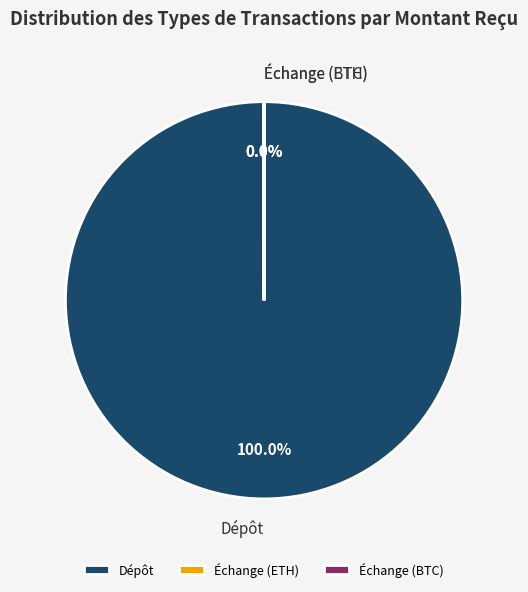

True or false: Échange (BTC) accounts for 0% of the total.

True